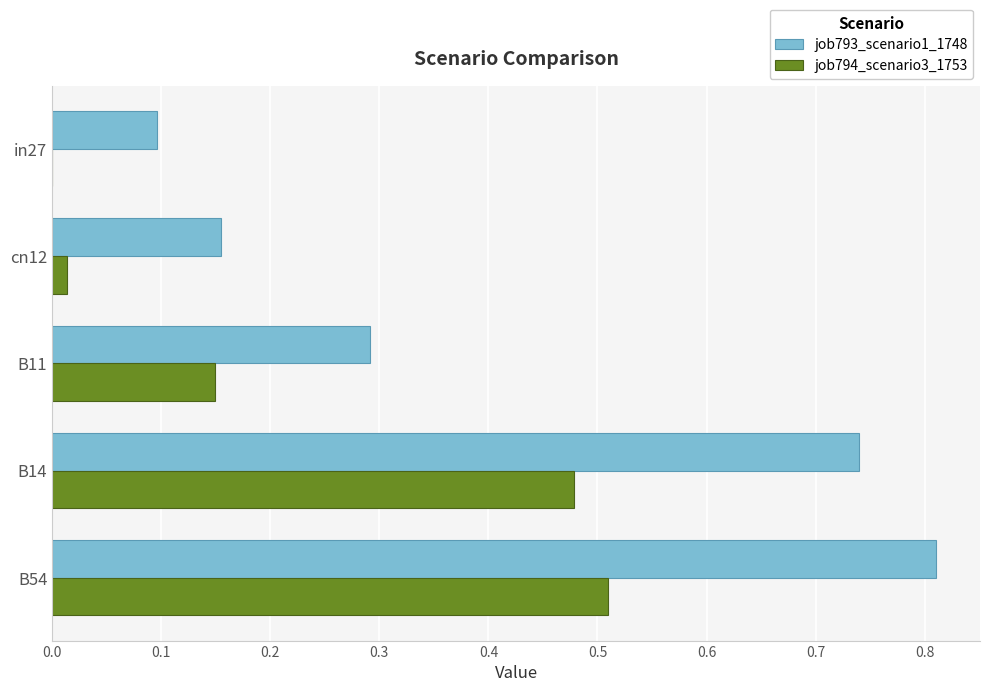

Which series has the largest total across all categories?

job793_scenario1_1748